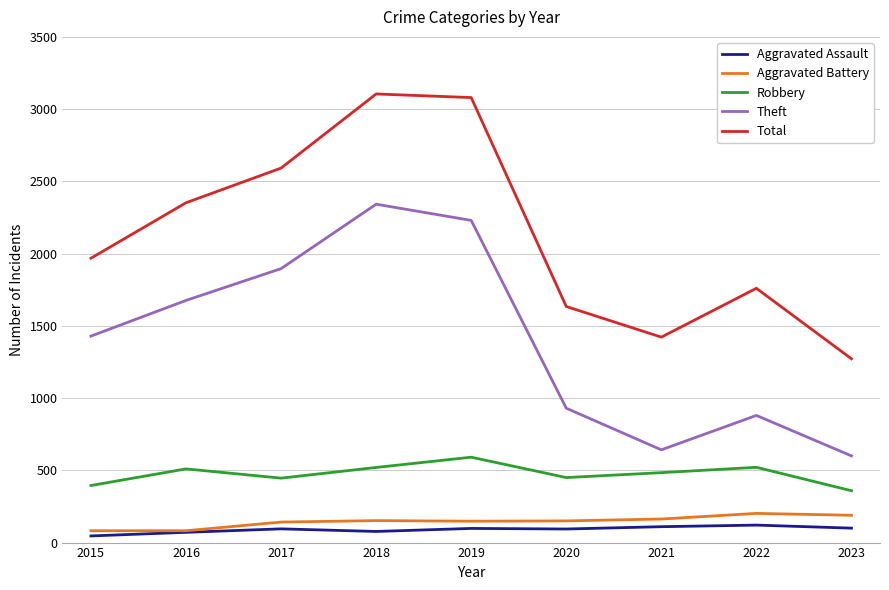

What are all the series names shown in the legend?

Aggravated Assault, Aggravated Battery, Robbery, Theft, Total